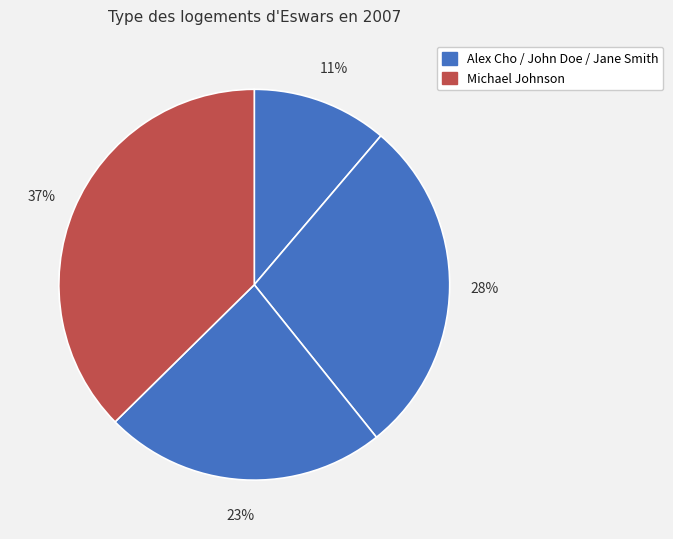

Count the number of slices in the pie.

4